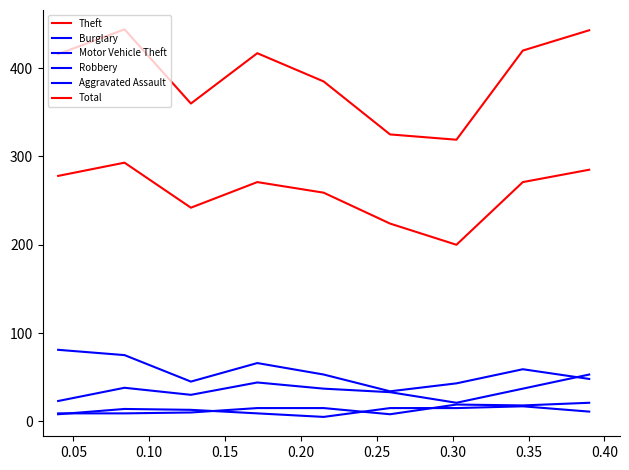

True or false: Robbery and Theft intersect in this chart.

False